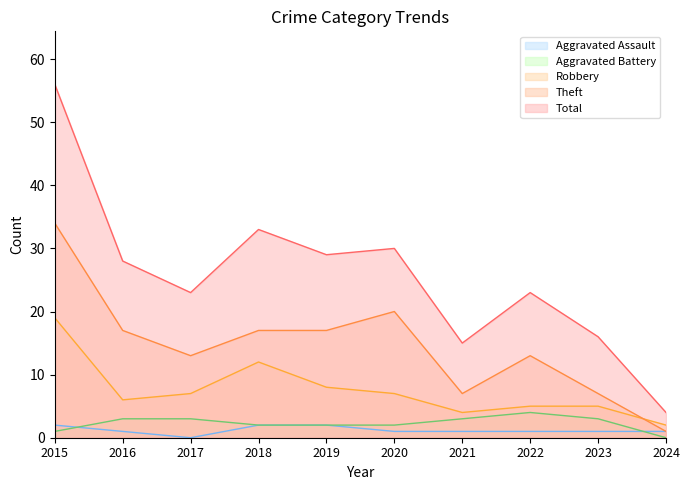

What is the sum of all Aggravated Battery values?

23